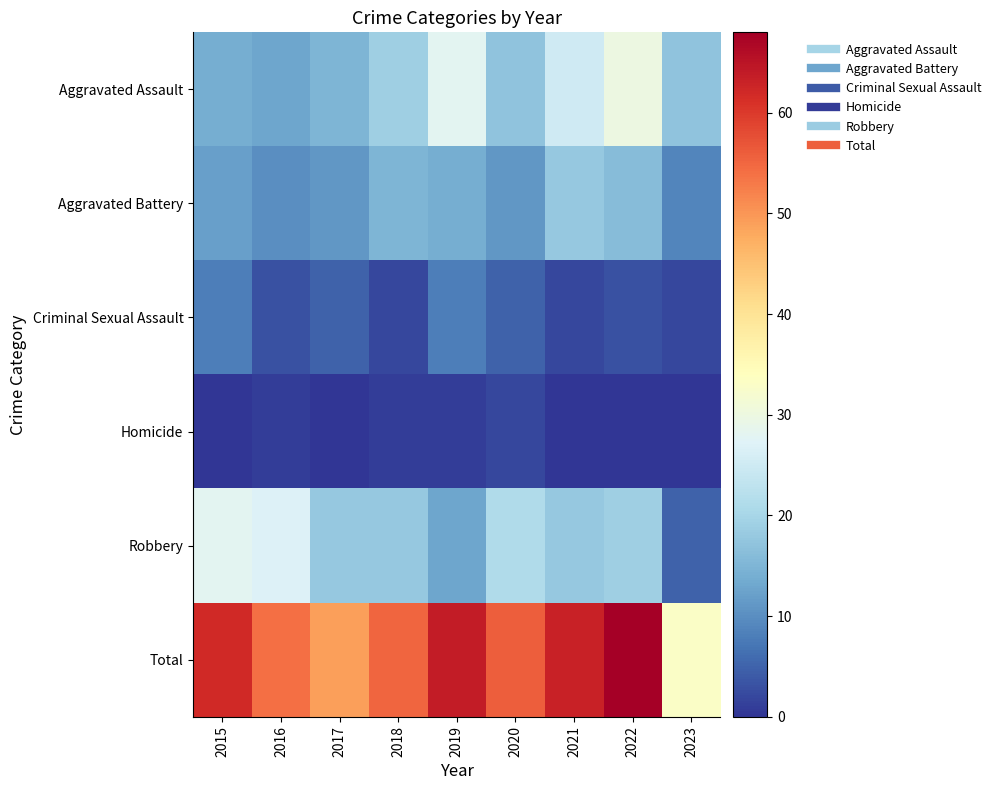

Which series has the largest total across all categories?

Total